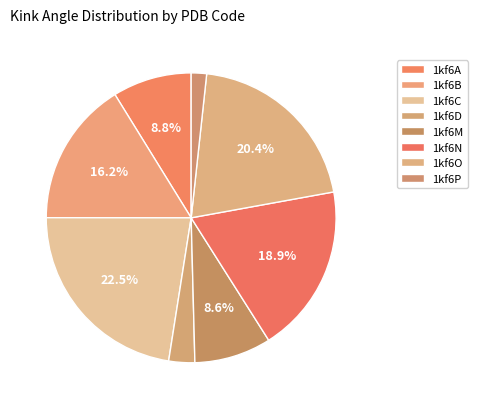

Does 1kf6N represent more than half of the total?

No